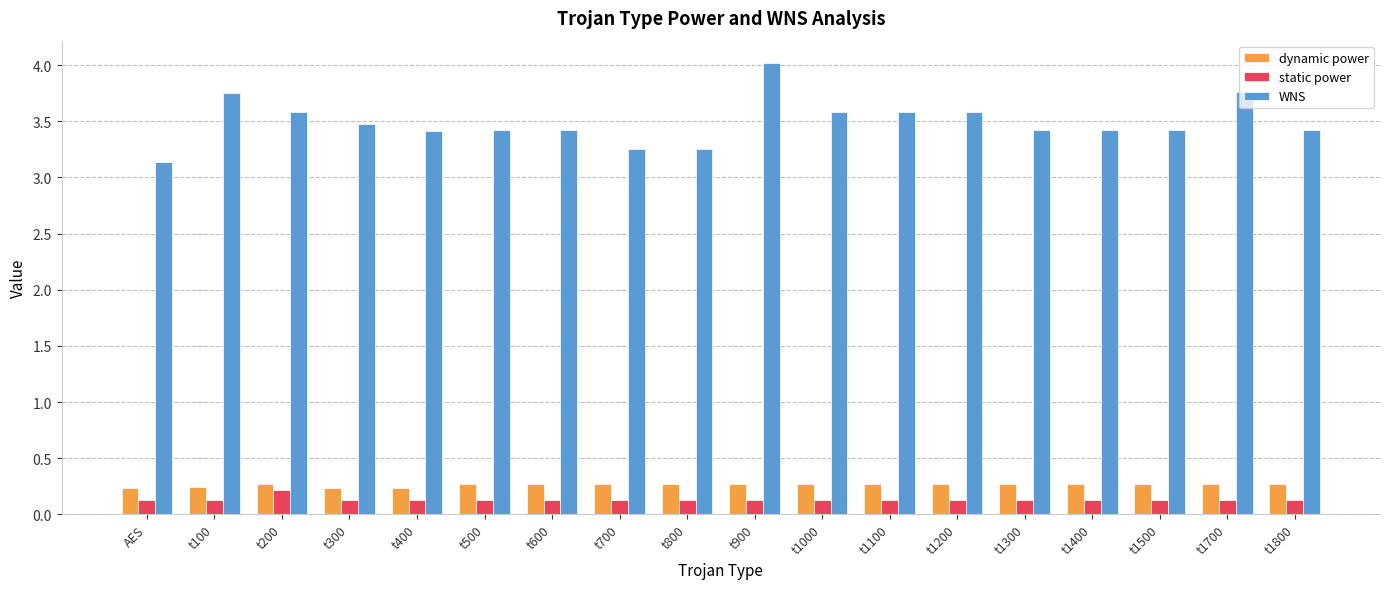

How many dynamic power values are between 0 and 1?

18